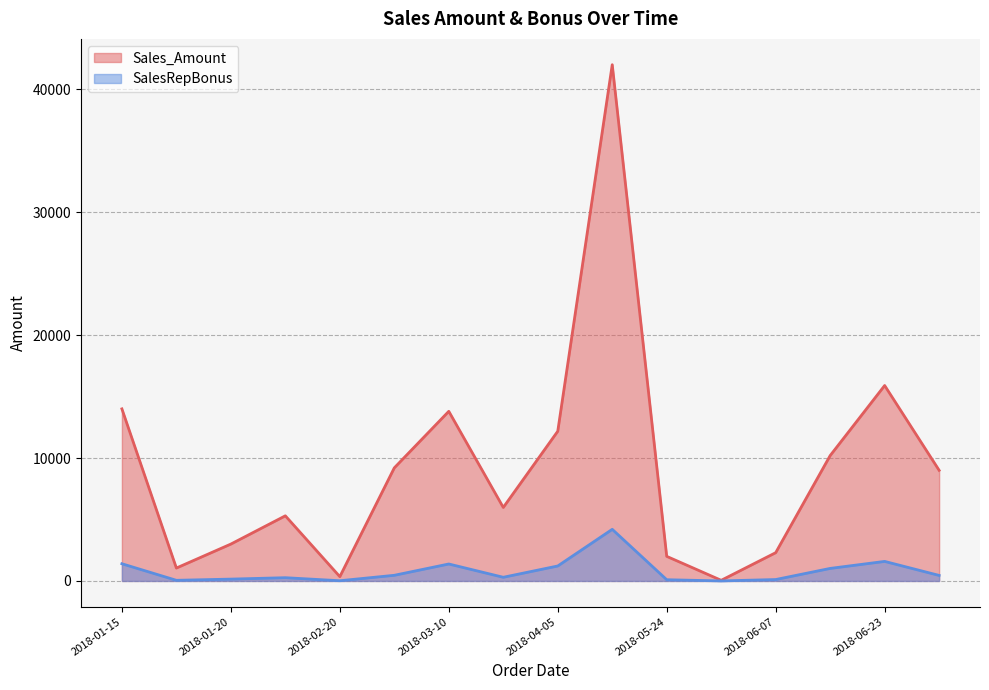

Is it true that Sales_Amount equals 15654.0 at 2018-06-07?

False